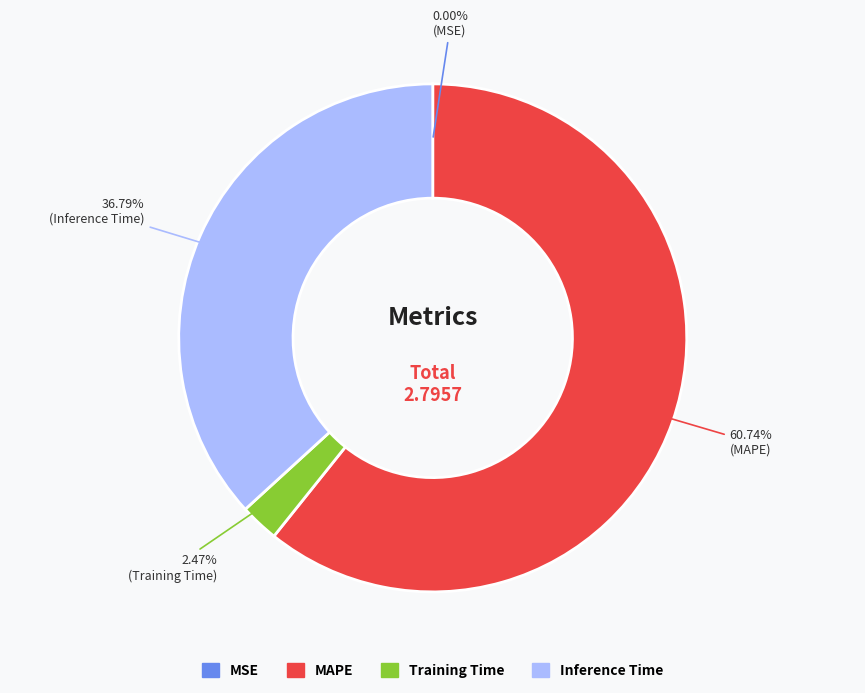

What is the largest slice in the pie chart?

MAPE